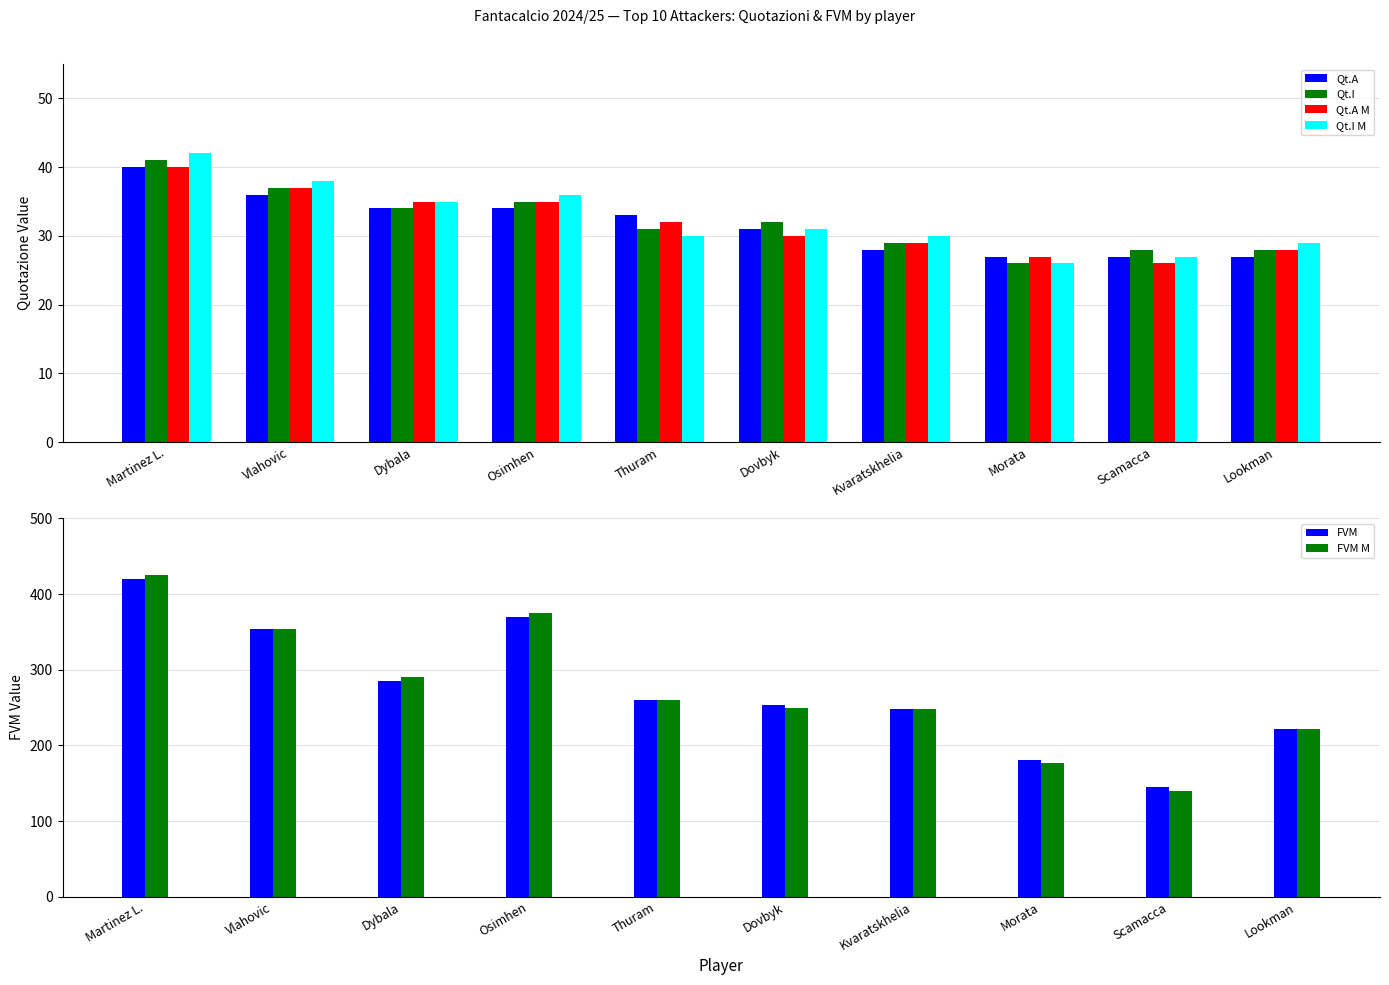

List the labels in order of Qt.A value, largest first.

Martinez L., Vlahovic, Dybala, Osimhen, Thuram, Dovbyk, Kvaratskhelia, Morata, Scamacca, Lookman